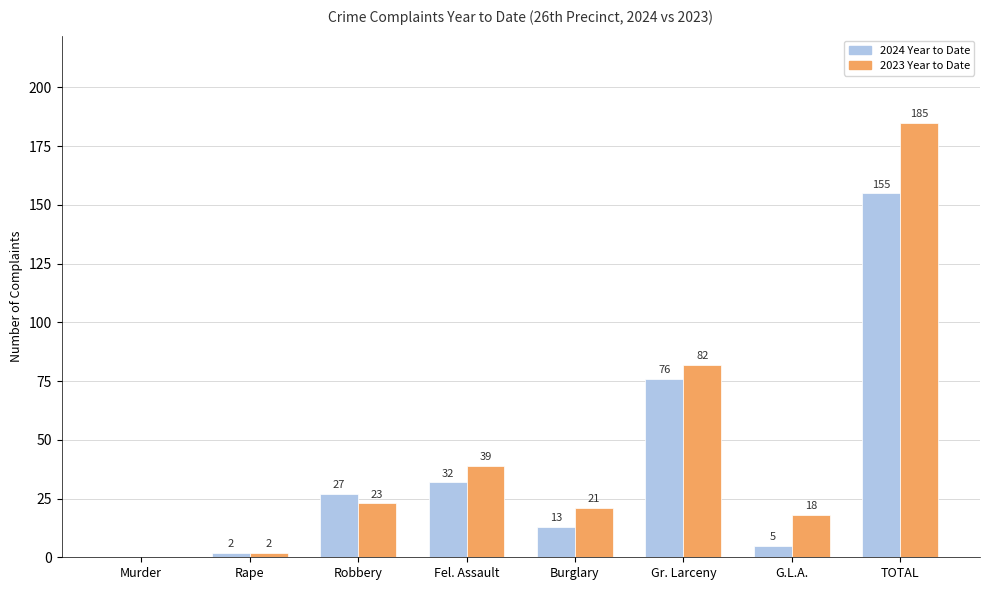

Does the chart contain stacked bars?

No